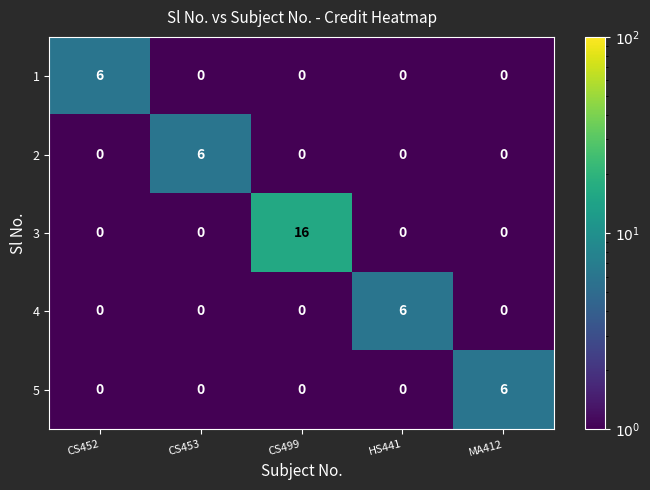

The value of 2 at CS453 is 6. True or false?

True